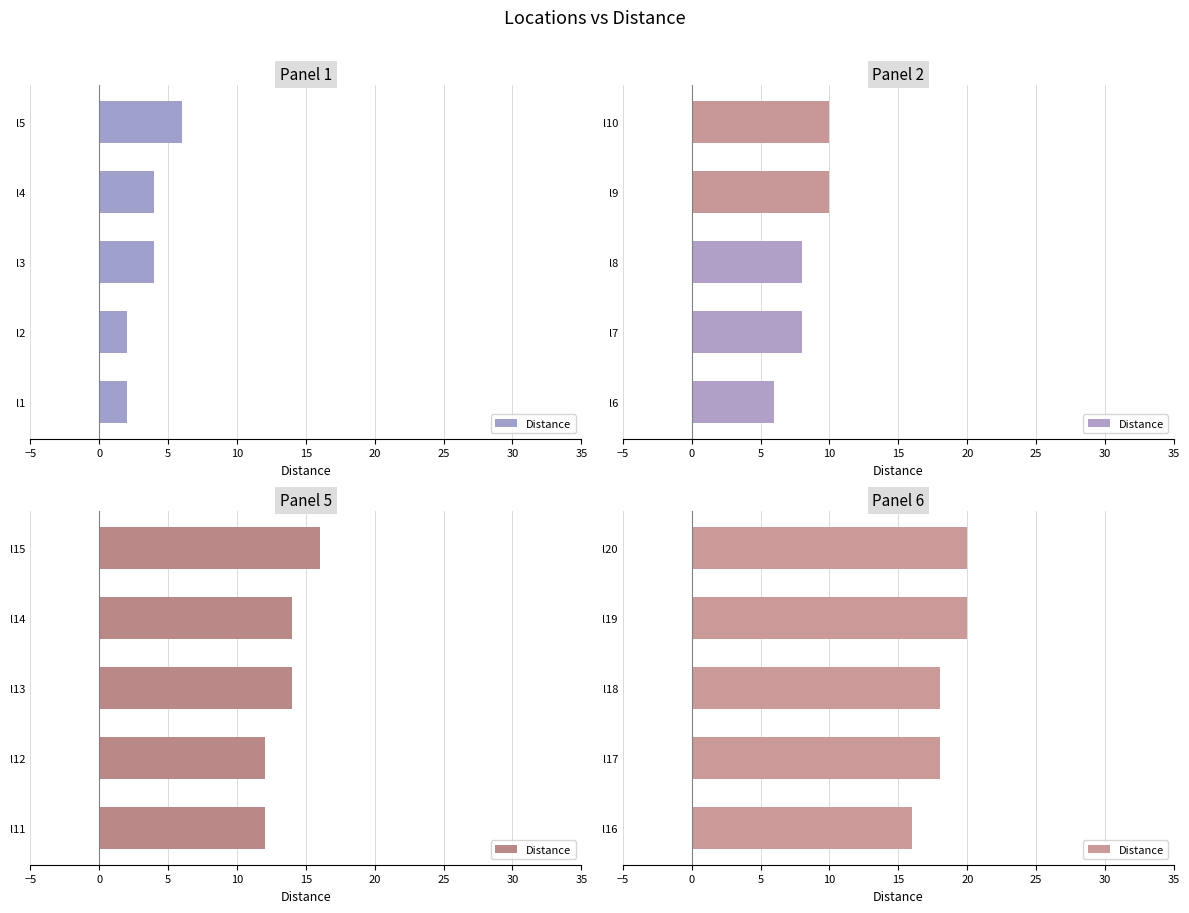

What is the maximum value shown in the chart?

20